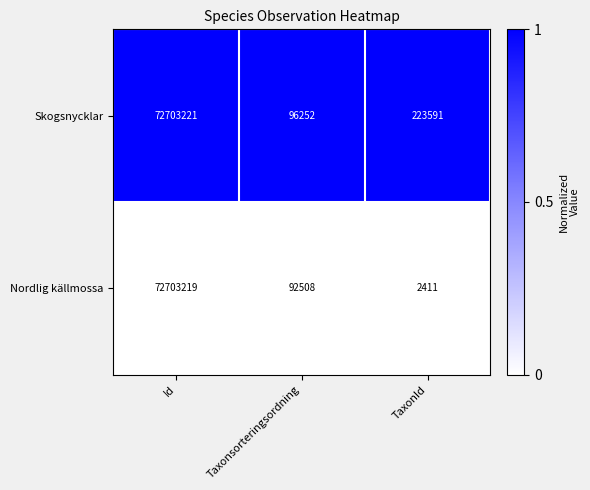

What is the spread (max minus min) of values at Taxonsorteringsordning?

3744